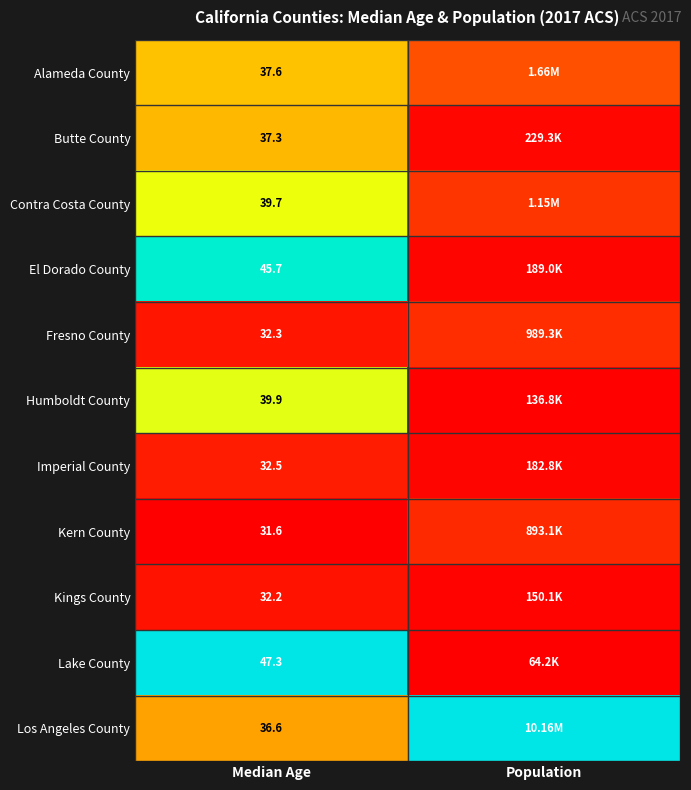

Rank the series at Median Age from lowest to highest value.

Kern County, Kings County, Fresno County, Imperial County, Los Angeles County, Butte County, Alameda County, Contra Costa County, Humboldt County, El Dorado County, Lake County